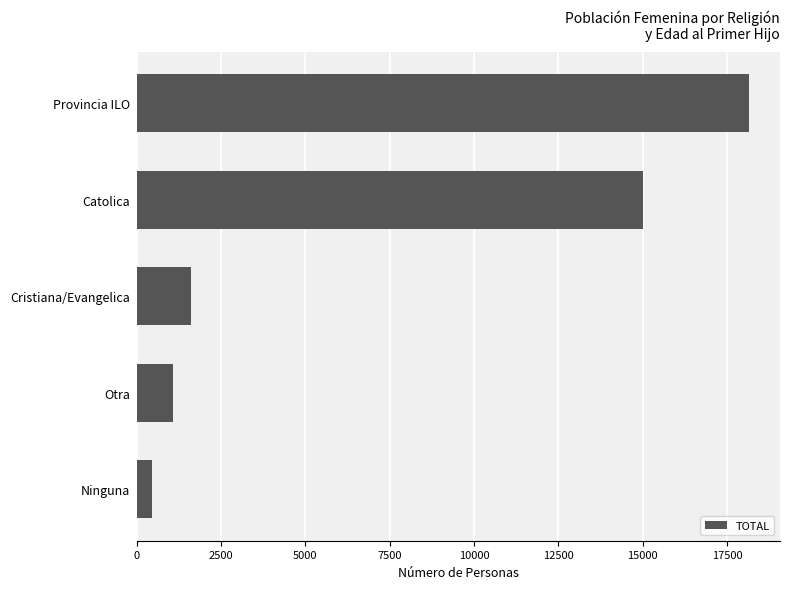

Rank the categories by value from lowest to highest.

Ninguna, Otra, Cristiana/Evangelica, Catolica, Provincia ILO